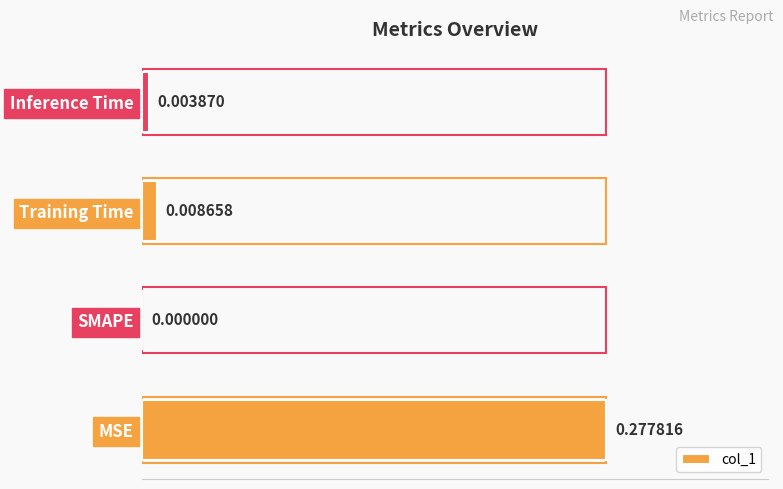

Are the bars horizontal?

Yes